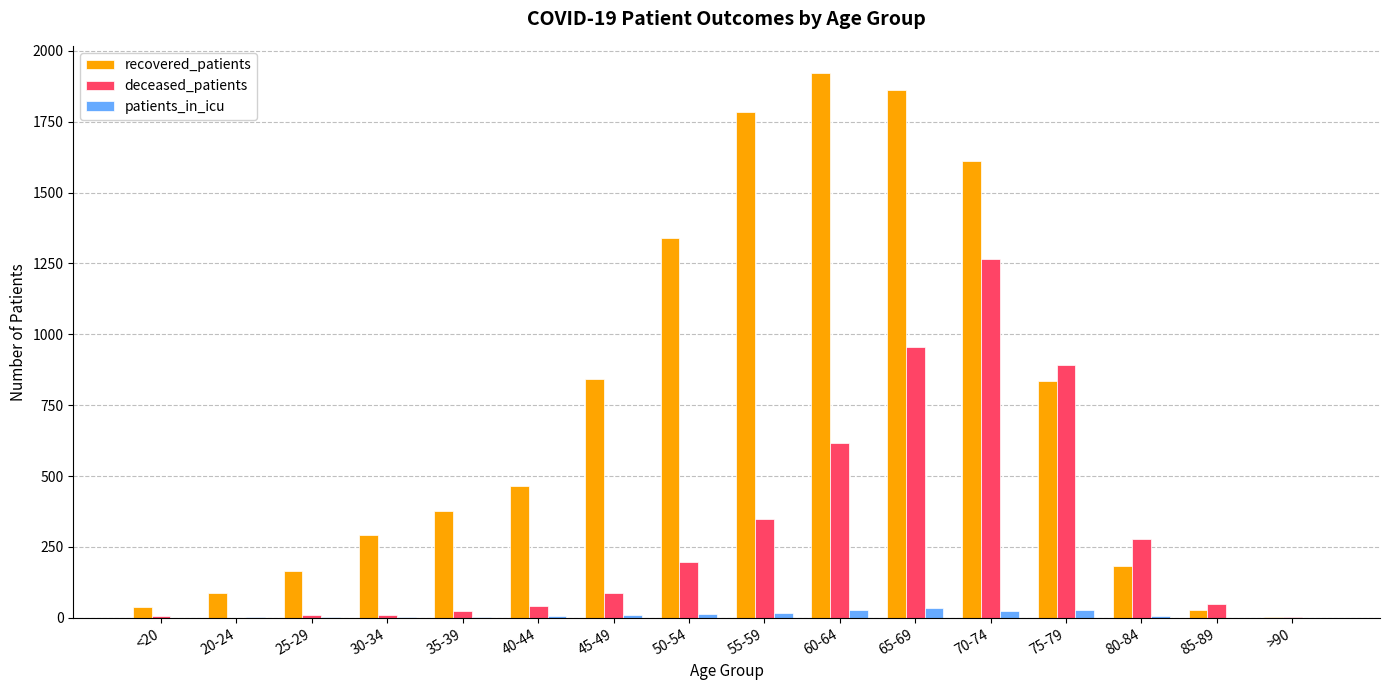

Which series has the largest total across all categories?

recovered_patients